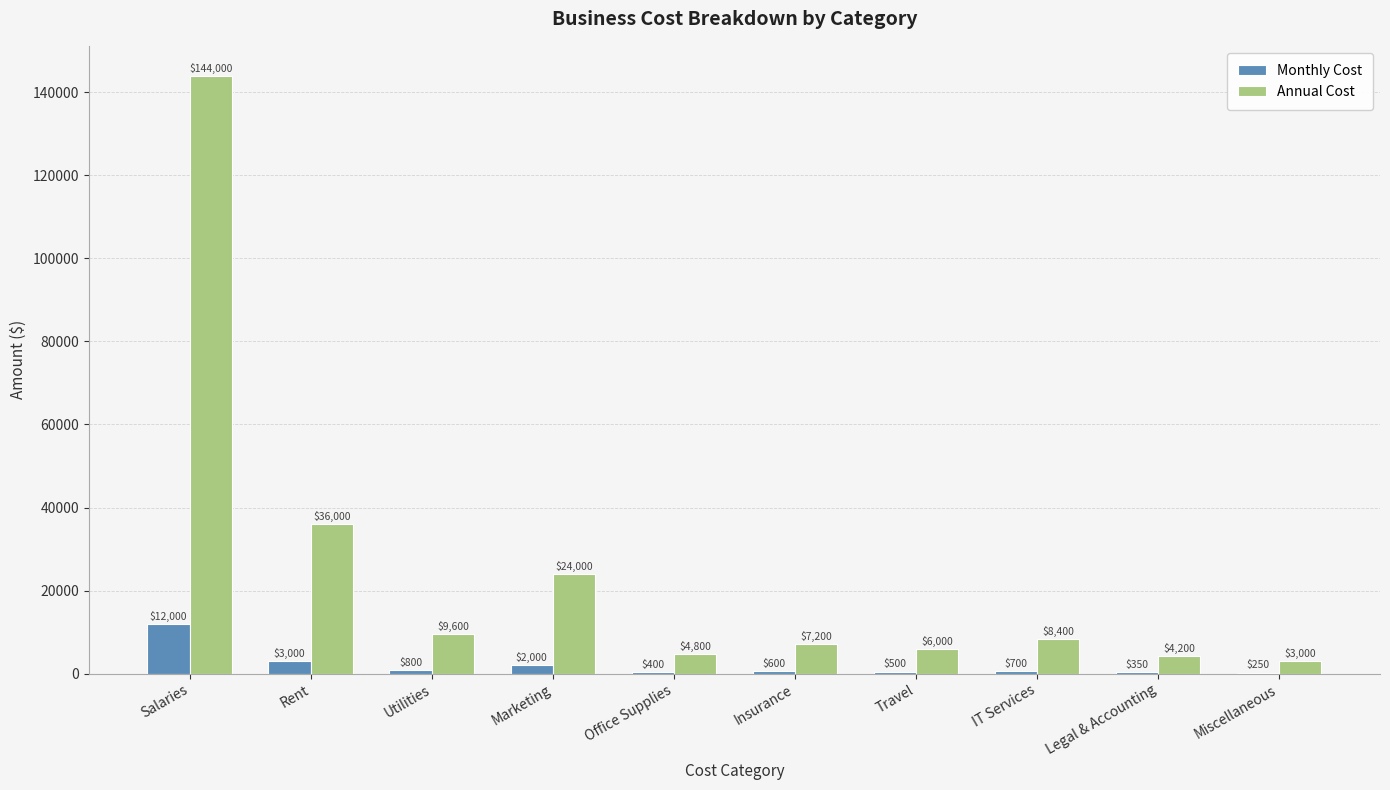

Where is Monthly Cost nearest to the value 6125?

Rent